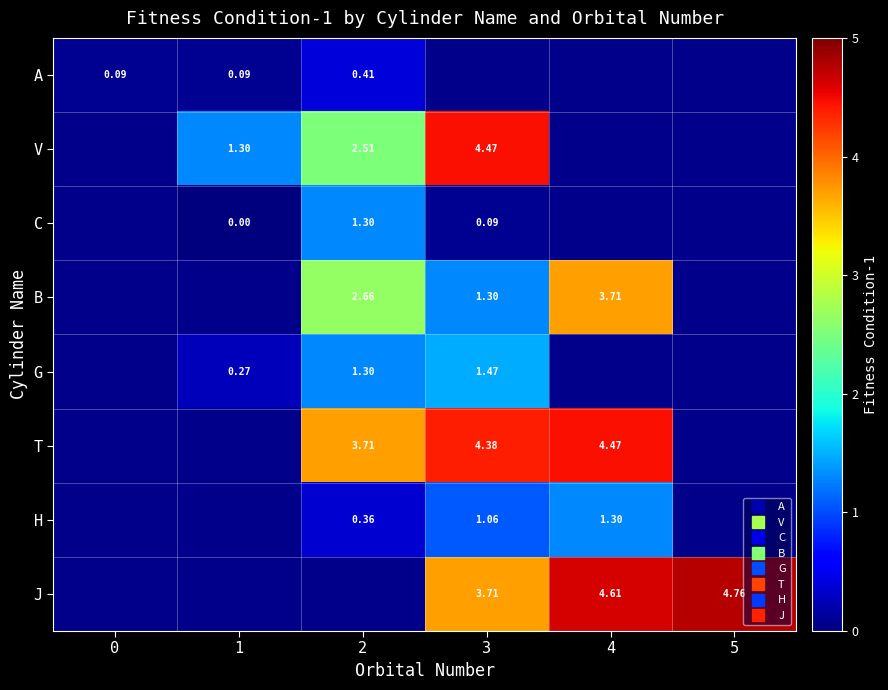

At which label does H first exceed 1?

3